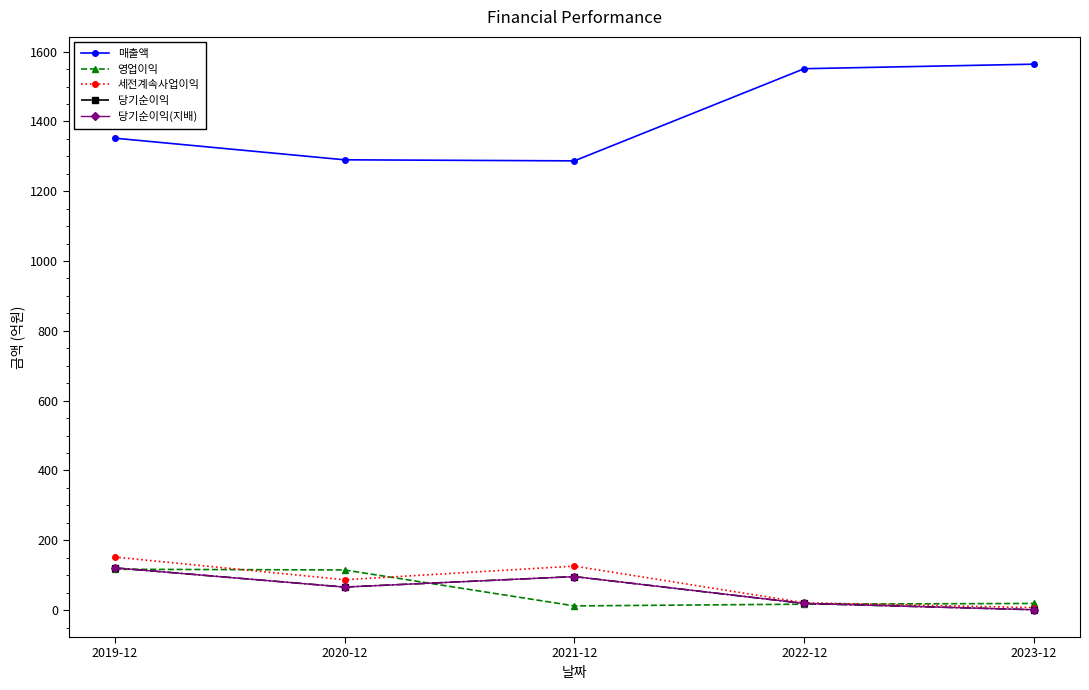

What is the sum of the 당기순이익 values at 2022-12 and 2021-12?

115